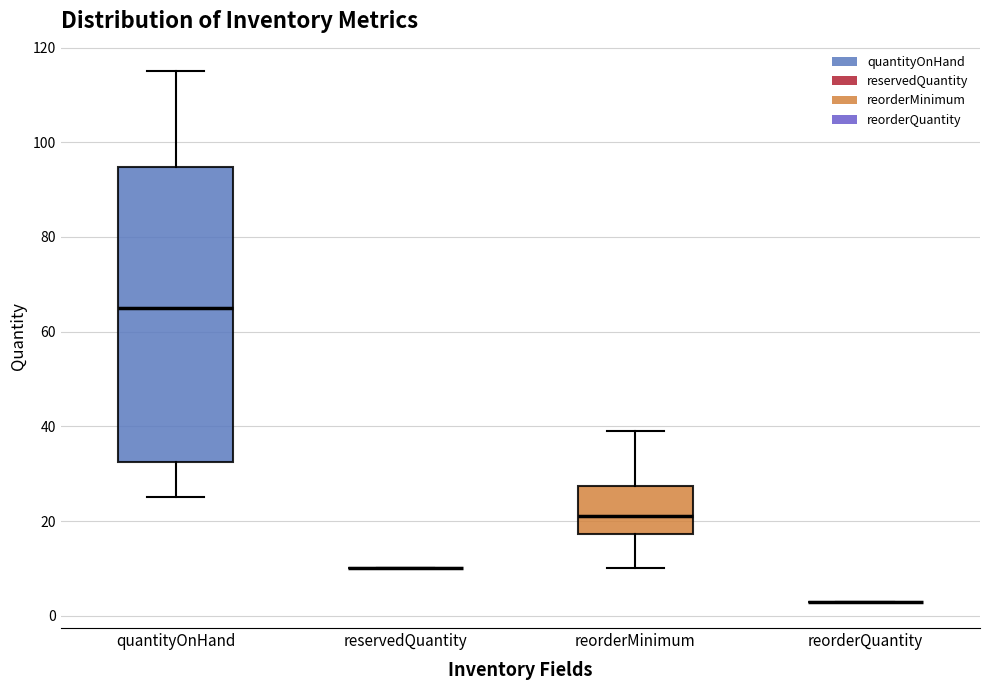

Which box is the tallest, from its lower edge to its upper edge?

quantityOnHand